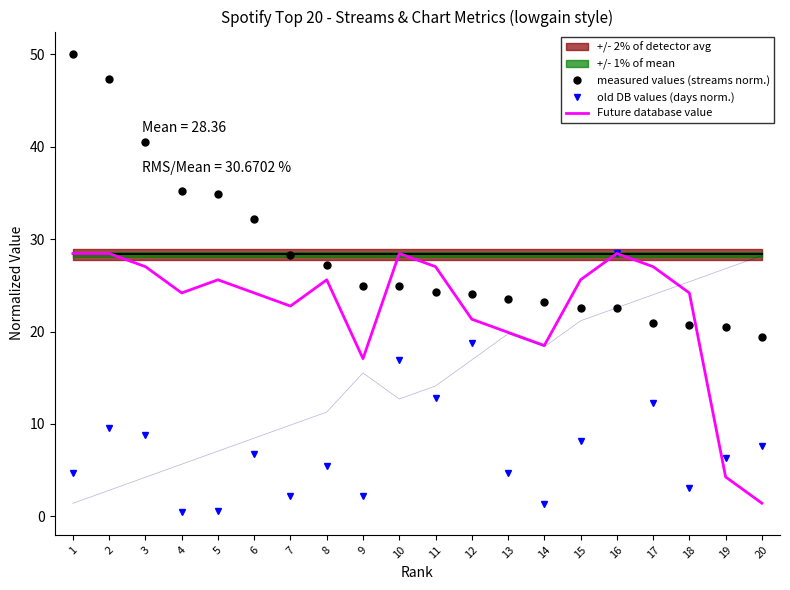

Rank the series at 2 from highest to lowest value.

measured values (streams norm.), Future database value, old DB values (days norm.)